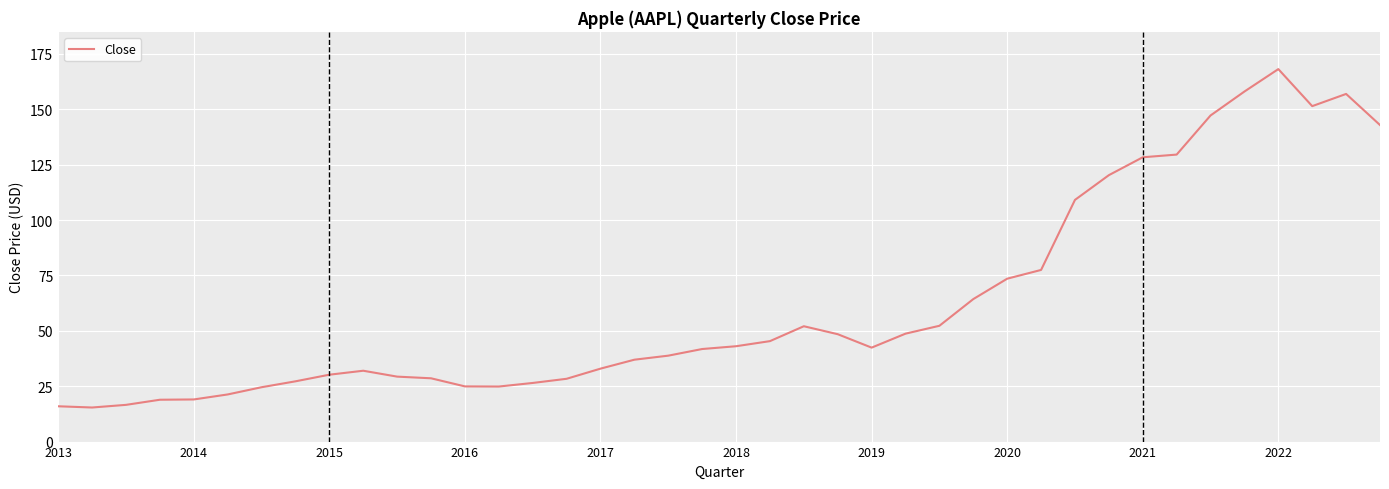

What is the difference between the maximum and minimum values?

152.8